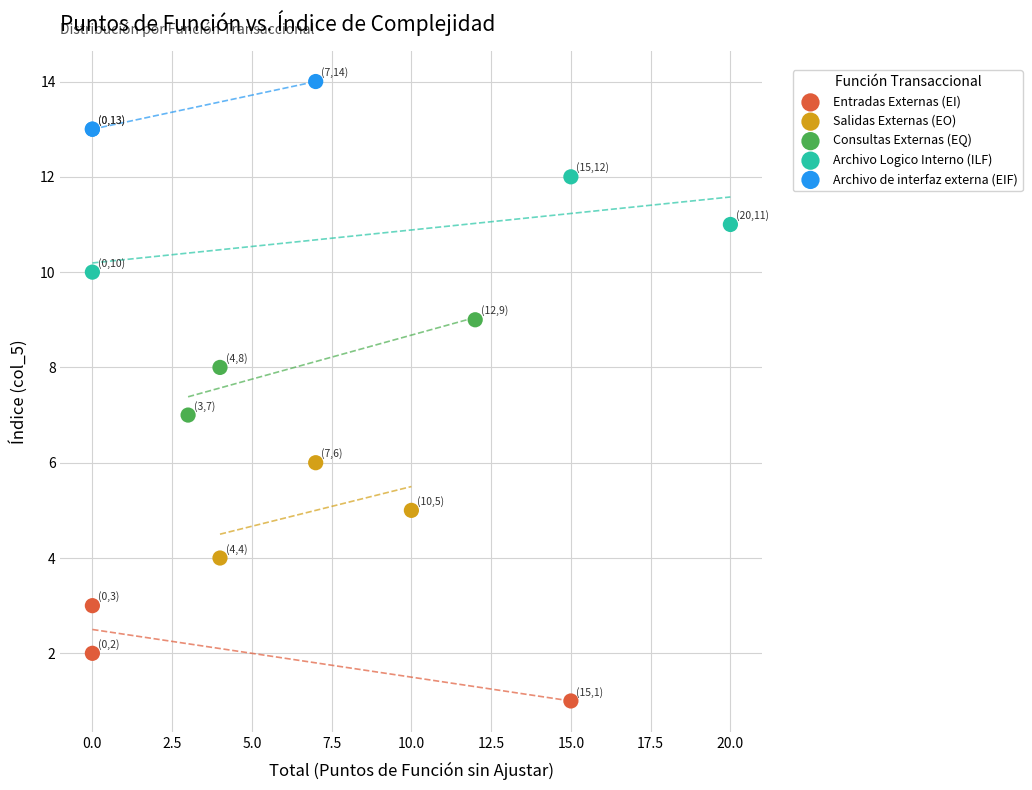

Which series reaches the maximum Y coordinate?

Archivo de interfaz externa (EIF)